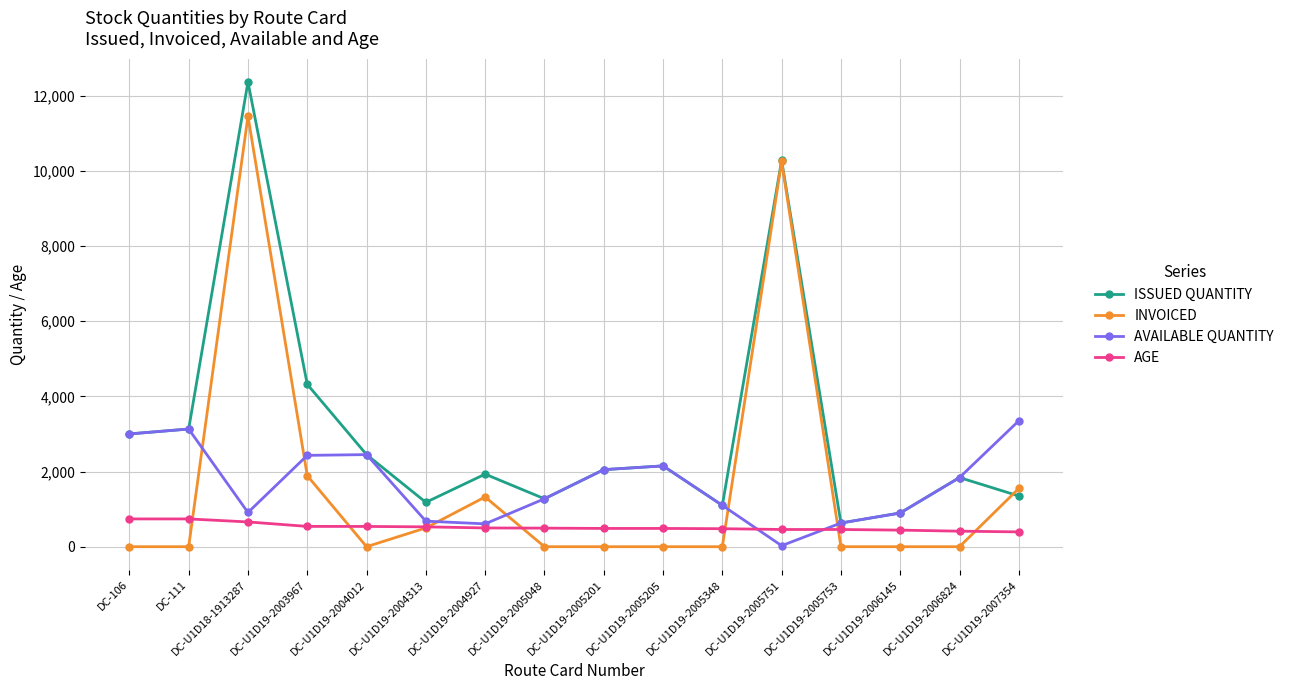

At which category is the sum across all series the highest?

DC-U1D18-1913287